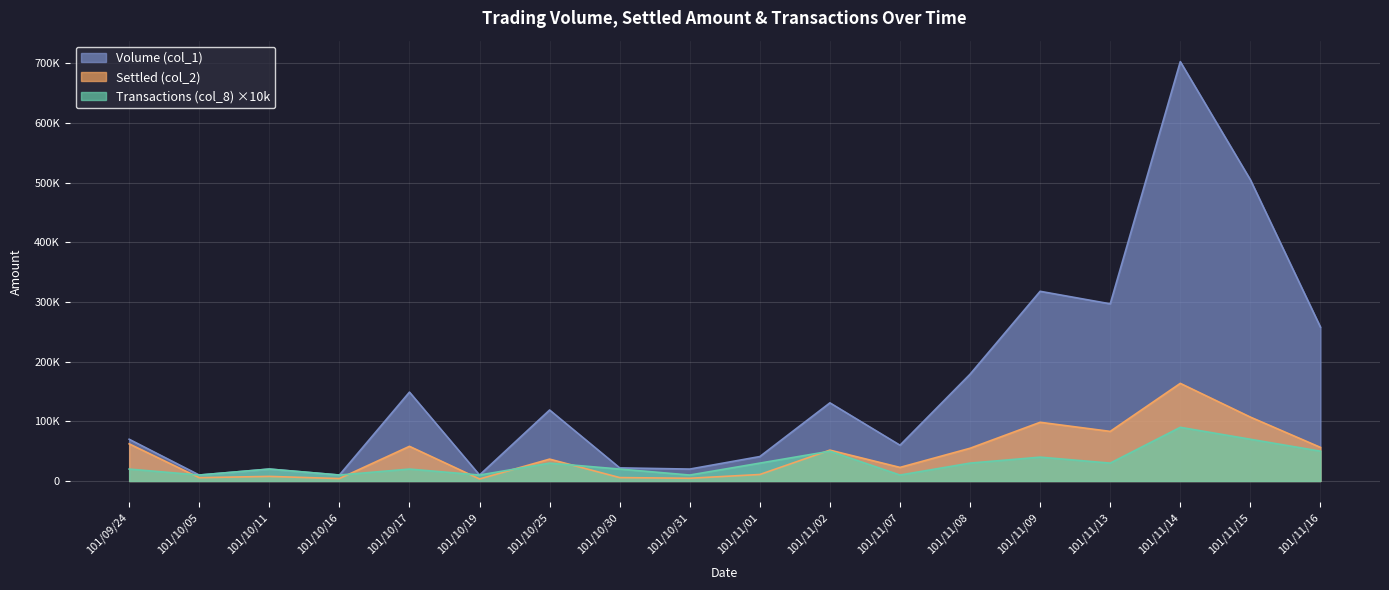

Reading left to right, list all the values displayed in this chart.

Volume (col_1): 101/09/24=70000	101/10/05=10000	101/10/11=20000	101/10/16=10000	101/10/17=149000	101/10/19=10000	101/10/25=119000	101/10/30=22000	101/10/31=20000	101/11/01=41000	101/11/02=131000	101/11/07=60000	101/11/08=179000	101/11/09=318000	101/11/13=297000	101/11/14=703000	101/11/15=505000	101/11/16=258000
Settled (col_2): 101/09/24=62300	101/10/05=5600	101/10/11=7700	101/10/16=4100	101/10/17=58120	101/10/19=3400	101/10/25=36690	101/10/30=5740	101/10/31=4600	101/11/01=10910	101/11/02=51760	101/11/07=22800	101/11/08=54900	101/11/09=98430	101/11/13=83160	101/11/14=163670	101/11/15=107140	101/11/16=56360
Transactions (col_8): 101/09/24=20000	101/10/05=10000	101/10/11=20000	101/10/16=10000	101/10/17=20000	101/10/19=10000	101/10/25=30000	101/10/30=20000	101/10/31=10000	101/11/01=30000	101/11/02=50000	101/11/07=10000	101/11/08=30000	101/11/09=40000	101/11/13=30000	101/11/14=90000	101/11/15=70000	101/11/16=50000